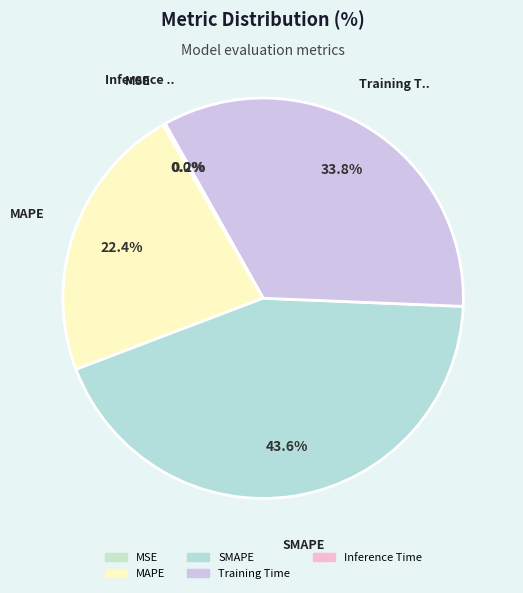

To the nearest percent, what is the difference between the SMAPE and MSE slice percentages?

44%